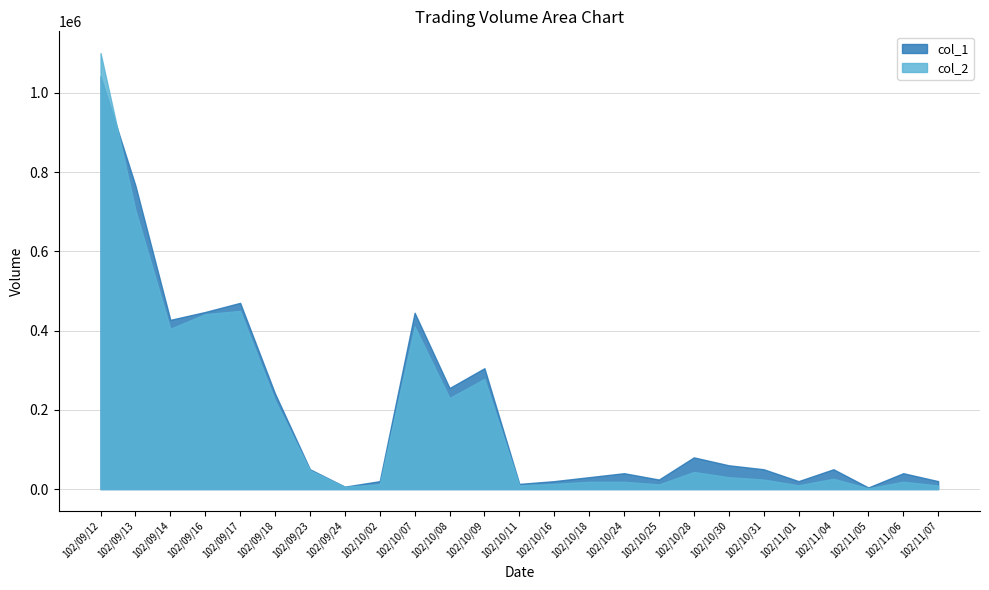

Reading right to left, list all the values displayed in this chart.

col_1: 20000	40000	4000	50000	20000	50000	60000	80000	24000	40000	30000	20000	13000	305000	255000	445000	20000	6000	50000	241000	470000	447000	427000	766000	1042000
col_2: 9000	18600	1920	26000	9600	24000	30000	43100	11800	18400	18400	13200	9460	278050	229760	410300	12400	5670	47500	223830	449710	441470	404760	704020	1100320